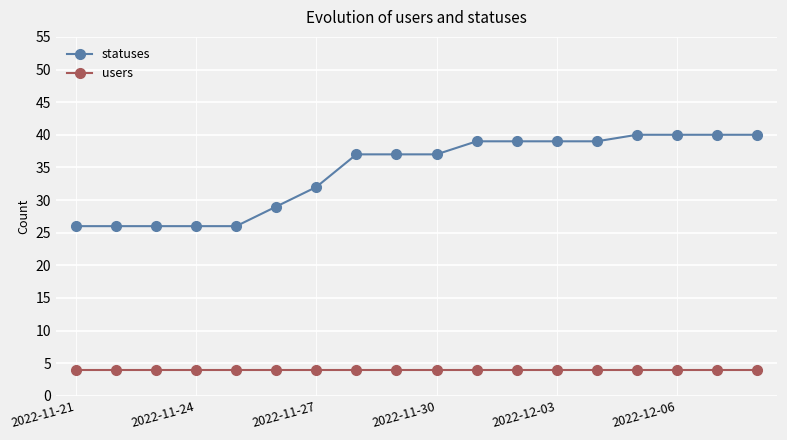

Which series has the largest range (max minus min)?

statuses